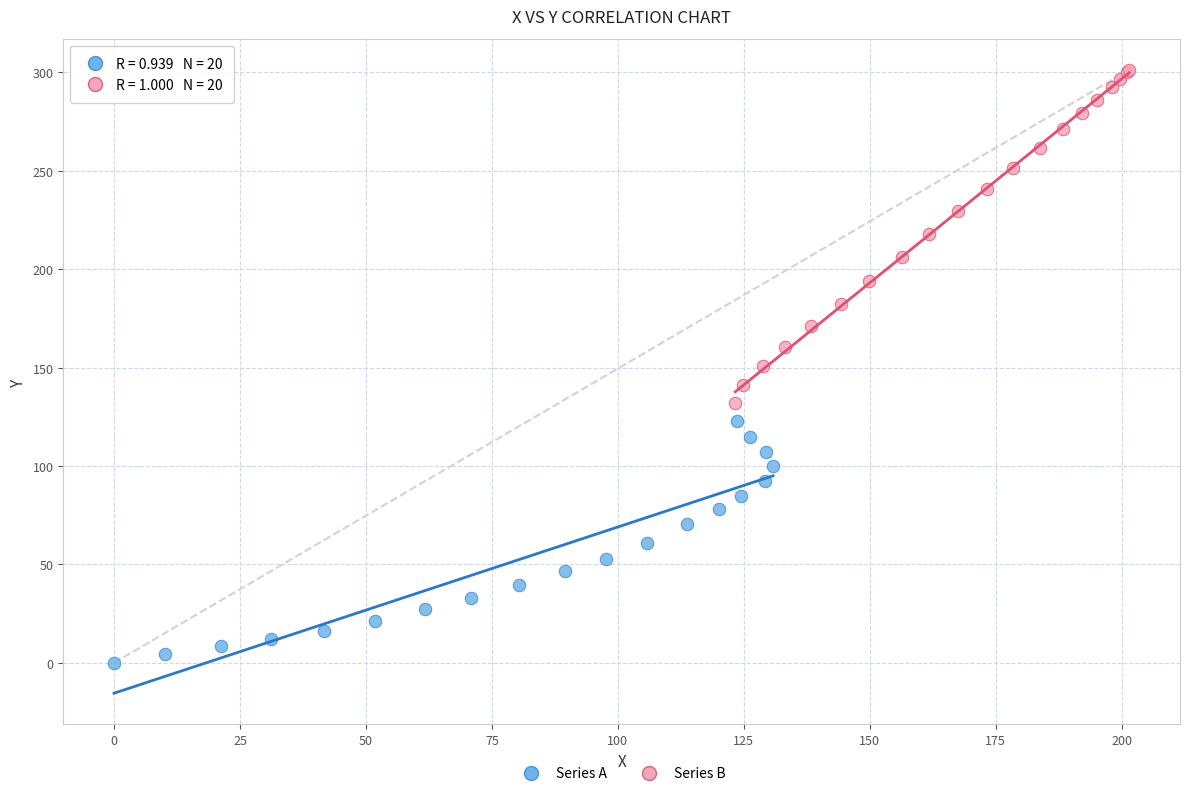

Which series has the widest spread of Y values?

Series B